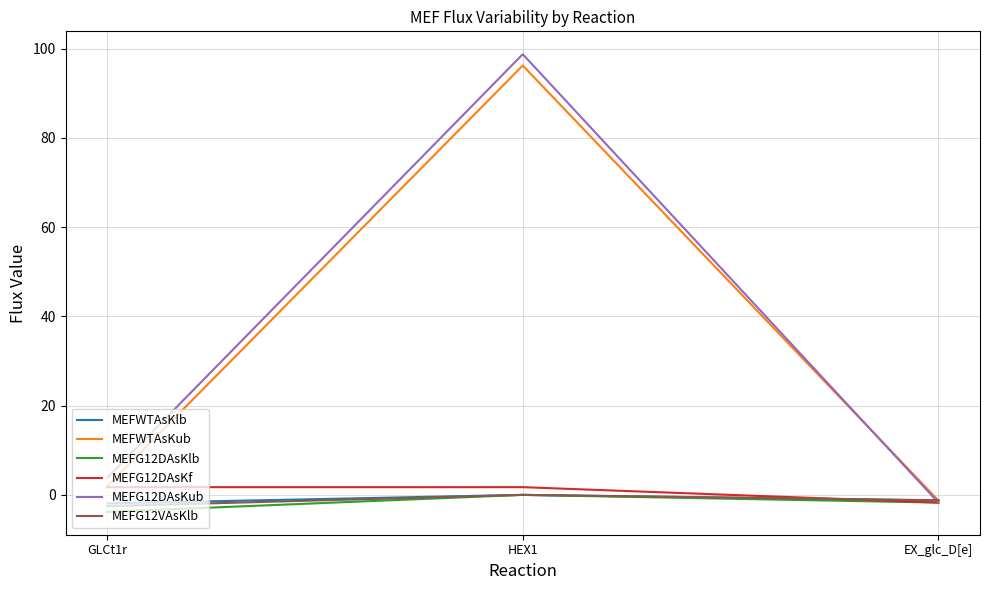

Which series has the largest range (max minus min)?

MEFG12DAsKub